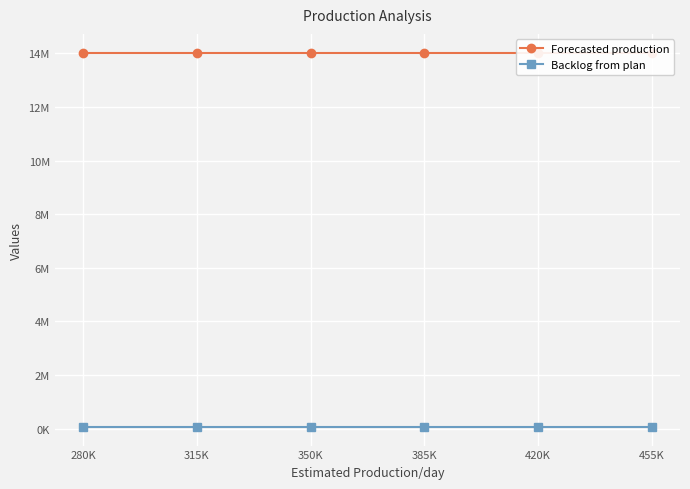

Rank the series by their average value, from lowest to highest.

Backlog from plan, Forecasted production